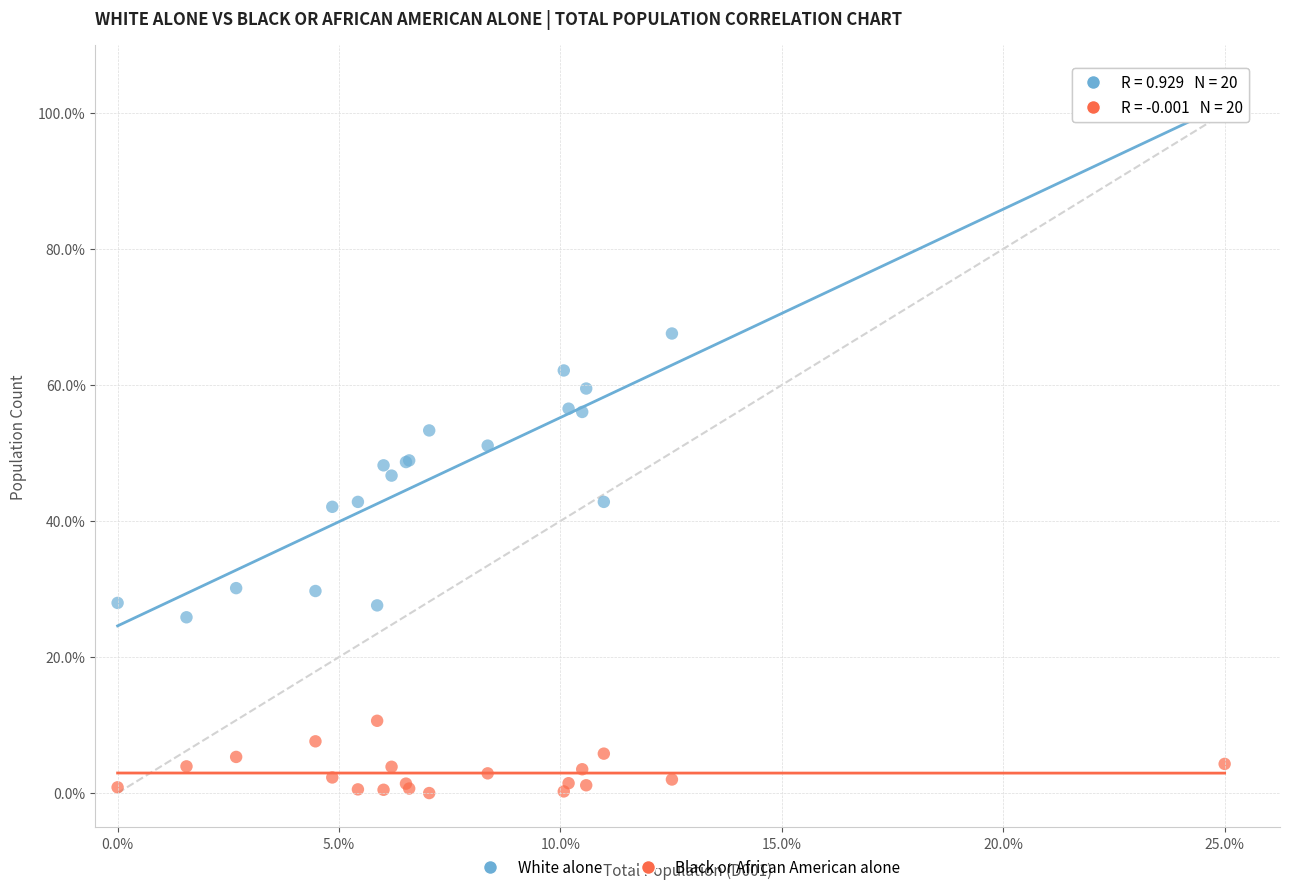

What are all the series names shown in the legend?

White alone, Black or African American alone